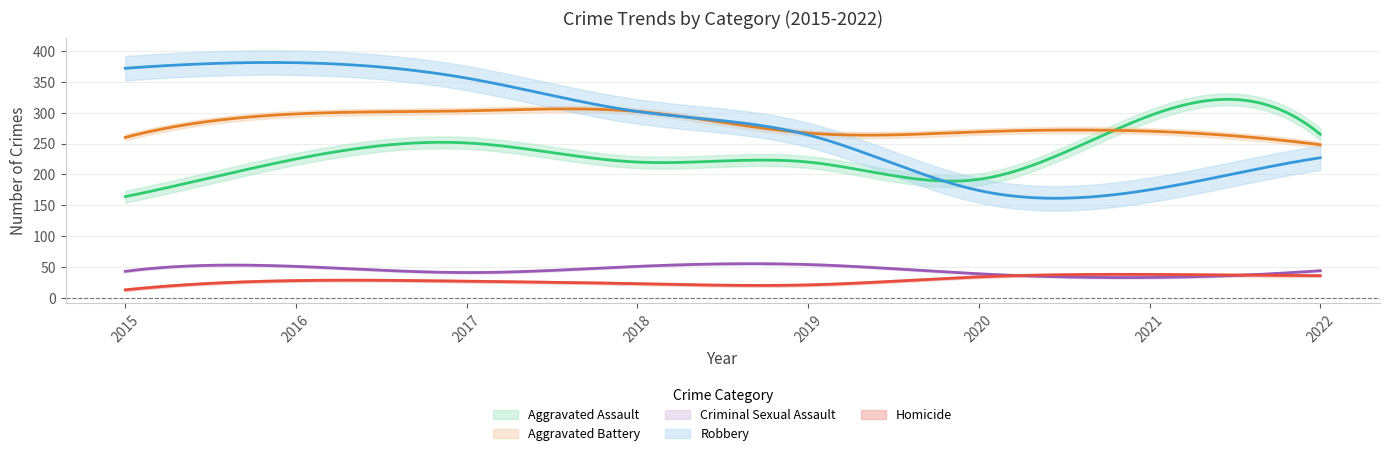

What is the sum of the Homicide values at 2019 and 2018?

44